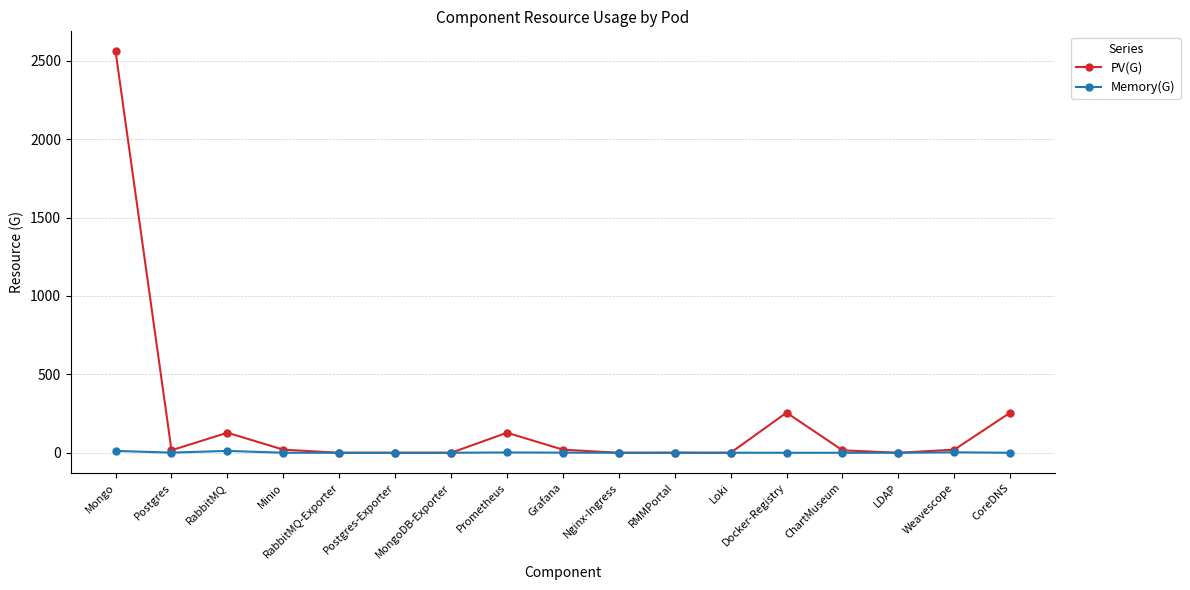

What is the approximate value of Memory(G) at RMMPortal?

1.0